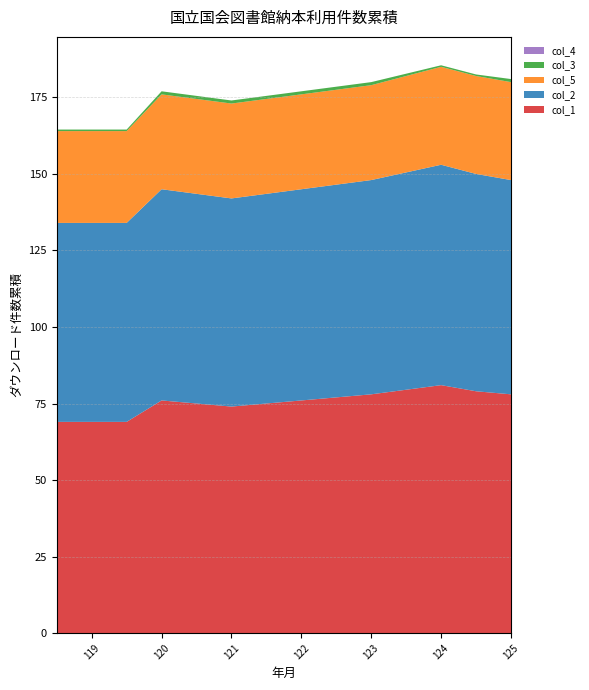

Reading left to right, transcribe all the data shown in this chart.

col_1: 118.5=69.0	119.0=69.0	119.5=69.0	120.0=76.0	121.0=74.0	122.0=76.0	123.0=78.0	124.0=81.0	124.5=79.0	125.0=78.0
col_2: 118.5=65.0	119.0=65.0	119.5=65.0	120.0=69.0	121.0=68.0	122.0=69.0	123.0=70.0	124.0=72.0	124.5=71.0	125.0=70.0
col_5: 118.5=30.0	119.0=30.0	119.5=30.0	120.0=31.0	121.0=31.0	122.0=31.0	123.0=31.0	124.0=32.0	124.5=32.0	125.0=32.0
col_3: 118.5=0.5	119.0=0.5	119.5=0.5	120.0=1.0	121.0=1.0	122.0=1.0	123.0=1.0	124.0=0.5	124.5=0.5	125.0=1.0
col_4: 118.5=0.0	119.0=0.0	119.5=0.0	120.0=0.0	121.0=0.0	122.0=0.0	123.0=0.0	124.0=0.0	124.5=0.0	125.0=0.0